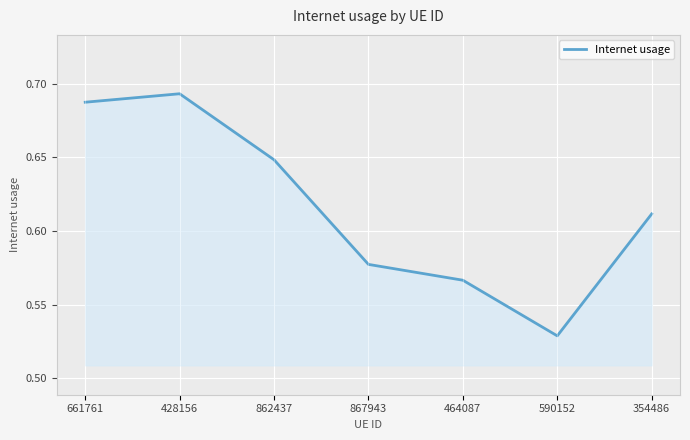

Which has a higher value, 590152 or 354486?

354486